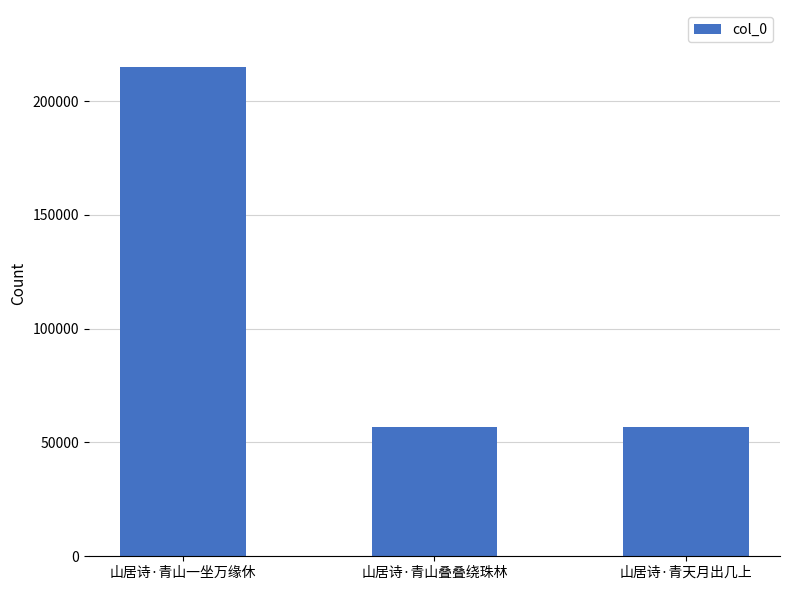

What is the greatest value displayed?

214825